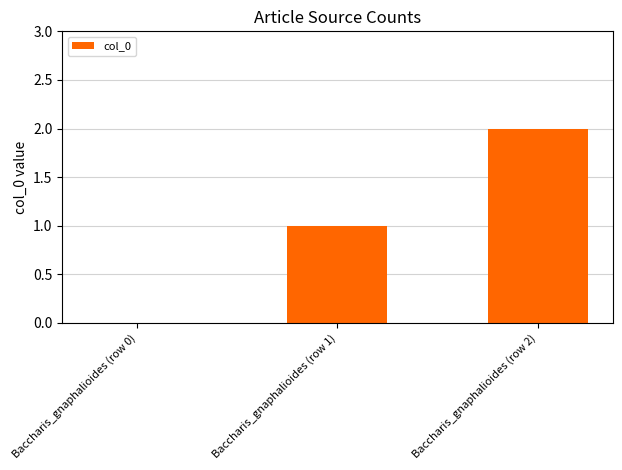

The chart shows a value of 0 at Baccharis_gnaphalioides (row 1). True or false?

False